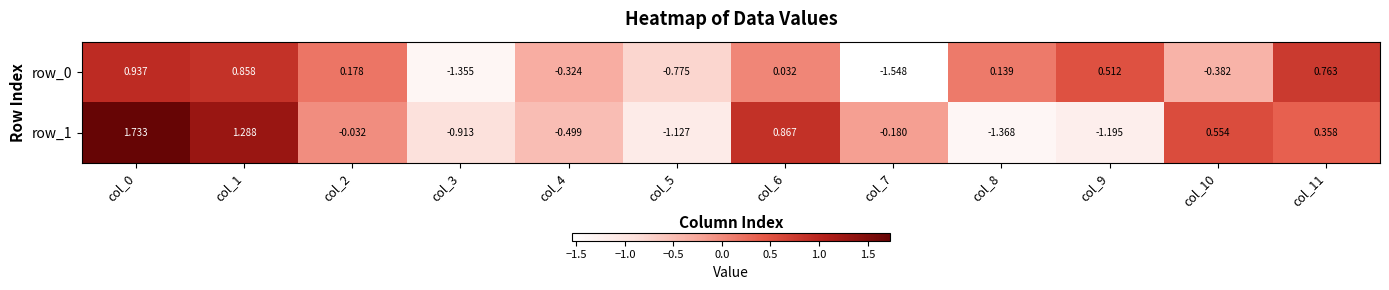

Between col_5 and col_6, which series saw the biggest shift?

row_1